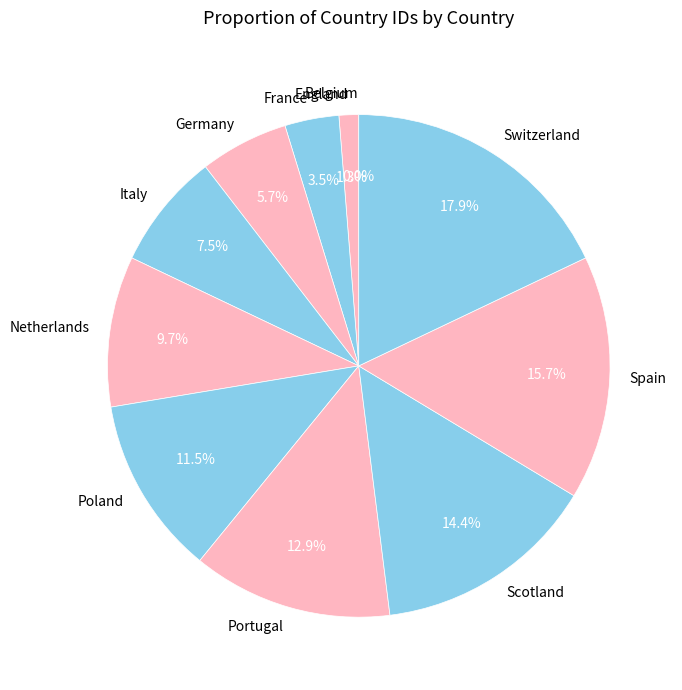

Does any single category account for the majority?

No